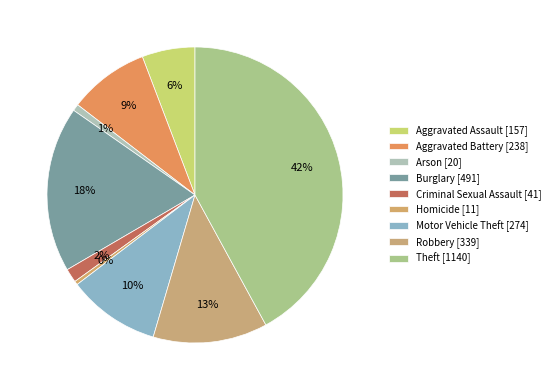

Is there a majority slice in this chart?

No